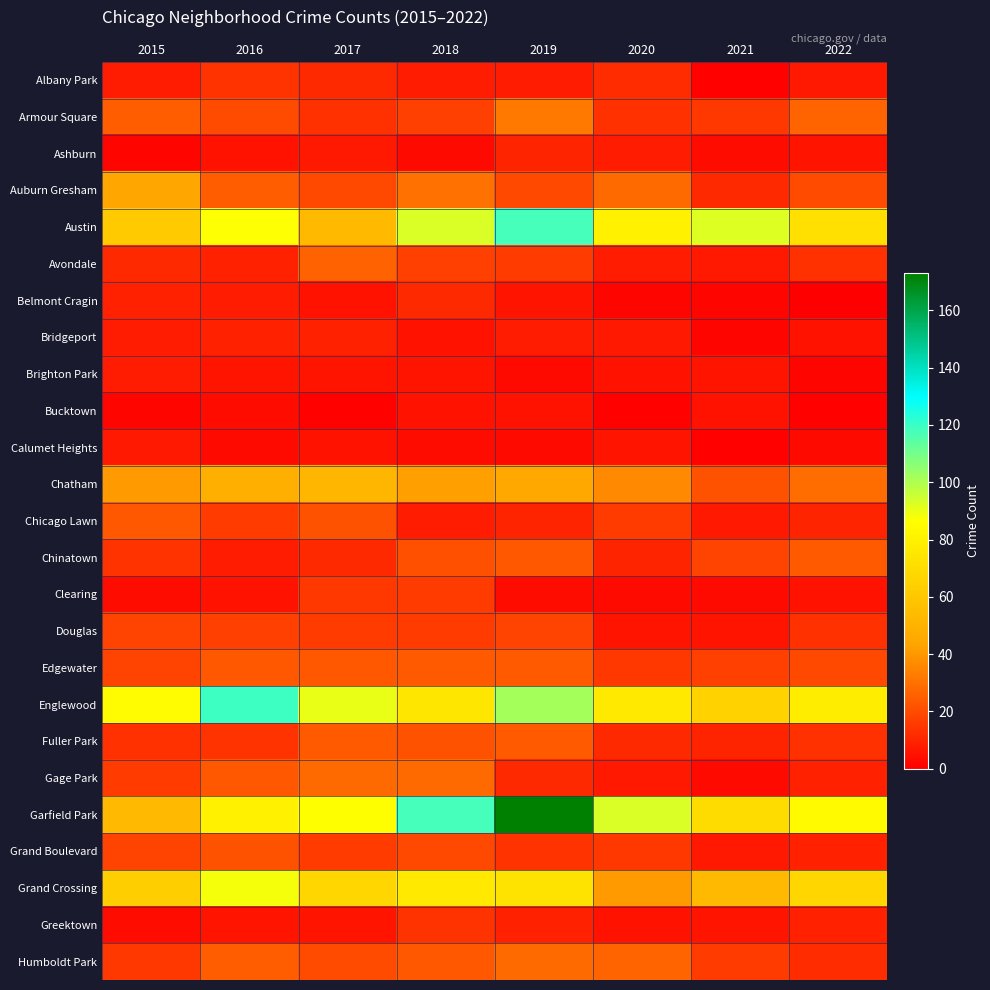

Reading right to left, what are all the values shown in this chart?

Albany Park: 2022=7	2021=1	2020=12	2019=8	2018=8	2017=11	2016=14	2015=8
Armour Square: 2022=27	2021=15	2020=13	2019=32	2018=17	2017=13	2016=20	2015=25
Ashburn: 2022=6	2021=4	2020=8	2019=10	2018=3	2017=7	2016=5	2015=2
Auburn Gresham: 2022=20	2021=11	2020=28	2019=19	2018=30	2017=19	2016=25	2015=44
Austin: 2022=72	2021=92	2020=80	2019=118	2018=93	2017=54	2016=87	2015=61
Avondale: 2022=13	2021=7	2020=8	2019=16	2018=17	2017=26	2016=9	2015=11
Belmont Cragin: 2022=0	2021=2	2020=2	2019=6	2018=11	2017=5	2016=8	2015=9
Bridgeport: 2022=5	2021=2	2020=7	2019=8	2018=5	2017=9	2016=9	2015=8
Brighton Park: 2022=2	2021=6	2020=5	2019=3	2018=6	2017=6	2016=6	2015=8
Bucktown: 2022=1	2021=5	2020=1	2019=5	2018=5	2017=1	2016=4	2015=2
Calumet Heights: 2022=3	2021=1	2020=6	2019=3	2018=4	2017=5	2016=3	2015=7
Chatham: 2022=29	2021=22	2020=36	2019=45	2018=42	2017=52	2016=48	2015=41
Chicago Lawn: 2022=10	2021=7	2020=16	2019=10	2018=8	2017=22	2016=16	2015=23
Chinatown: 2022=24	2021=18	2020=10	2019=23	2018=21	2017=11	2016=8	2015=14
Clearing: 2022=5	2021=3	2020=3	2019=4	2018=16	2017=15	2016=5	2015=4
Douglas: 2022=13	2021=6	2020=6	2019=18	2018=16	2017=16	2016=17	2015=18
Edgewater: 2022=19	2021=17	2020=15	2019=24	2018=24	2017=23	2016=23	2015=18
Englewood: 2022=78	2021=65	2020=76	2019=102	2018=75	2017=90	2016=119	2015=85
Fuller Park: 2022=13	2021=10	2020=11	2019=24	2018=22	2017=24	2016=14	2015=13
Gage Park: 2022=9	2021=3	2020=7	2019=11	2018=28	2017=28	2016=23	2015=16
Garfield Park: 2022=84	2021=70	2020=93	2019=173	2018=118	2017=86	2016=80	2015=53
Grand Boulevard: 2022=9	2021=7	2020=15	2019=14	2018=19	2017=16	2016=22	2015=18
Grand Crossing: 2022=67	2021=53	2020=41	2019=73	2018=76	2017=67	2016=88	2015=63
Greektown: 2022=9	2021=6	2020=5	2019=9	2018=14	2017=6	2016=6	2015=4
Humboldt Park: 2022=12	2021=16	2020=27	2019=28	2018=23	2017=20	2016=25	2015=15